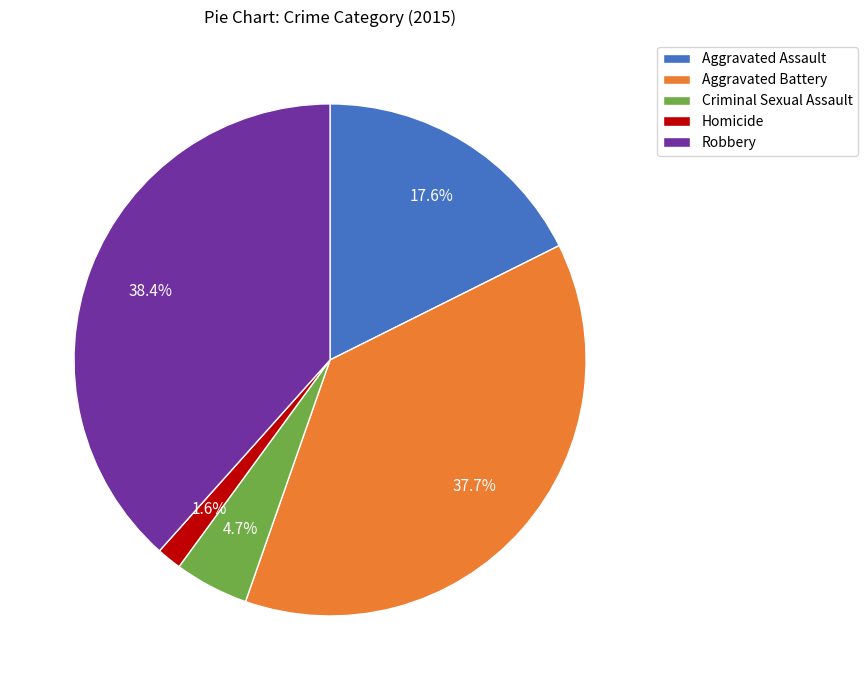

What percentage is the Homicide slice, to the nearest percent?

2%